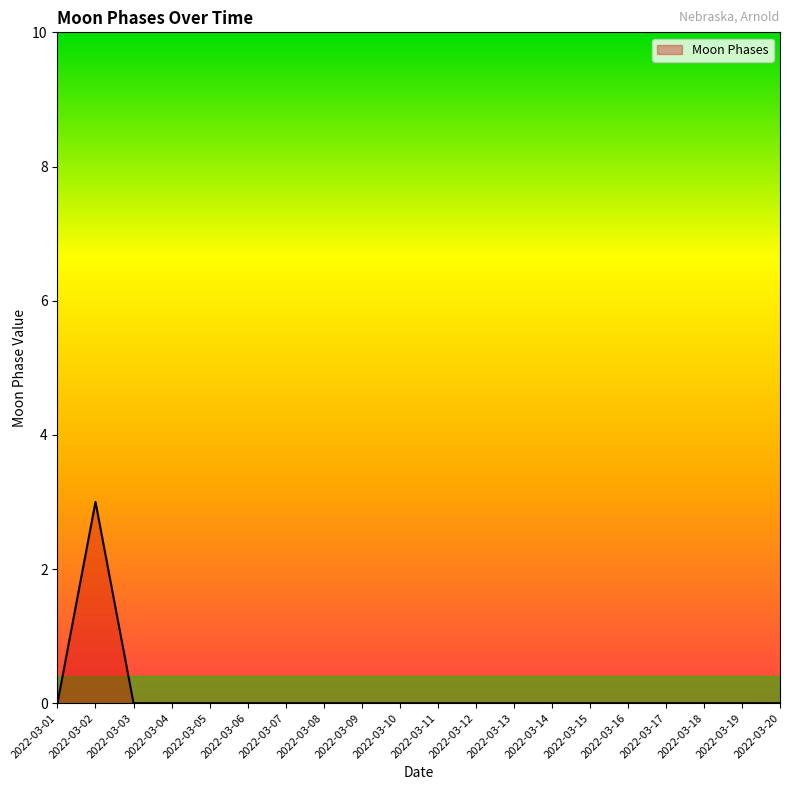

What is the change in value from 2022-03-02 to 2022-03-04?

-3